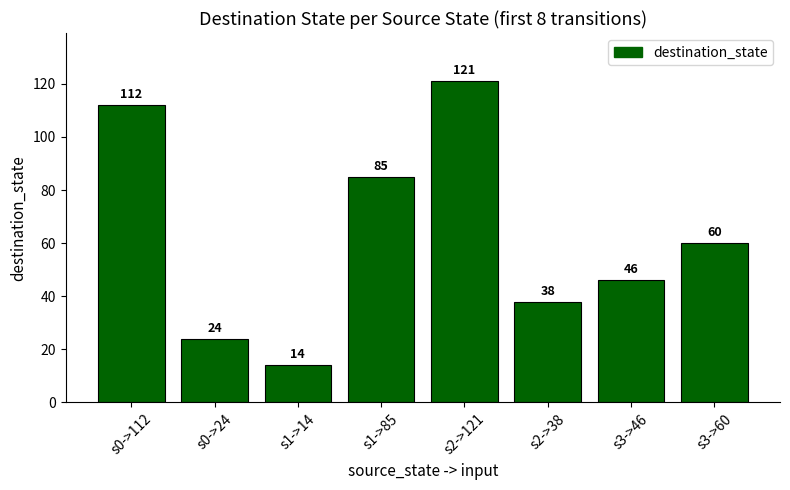

At which label is the value closest to 67?

s3->60